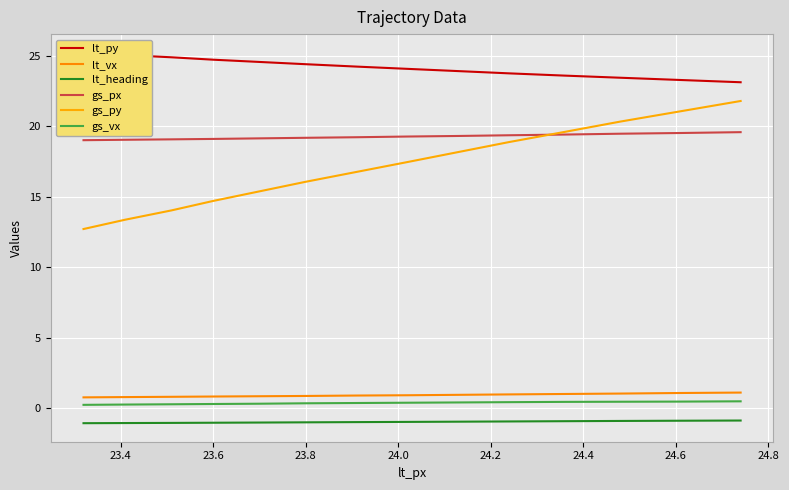

How many lines are shown in the chart?

6